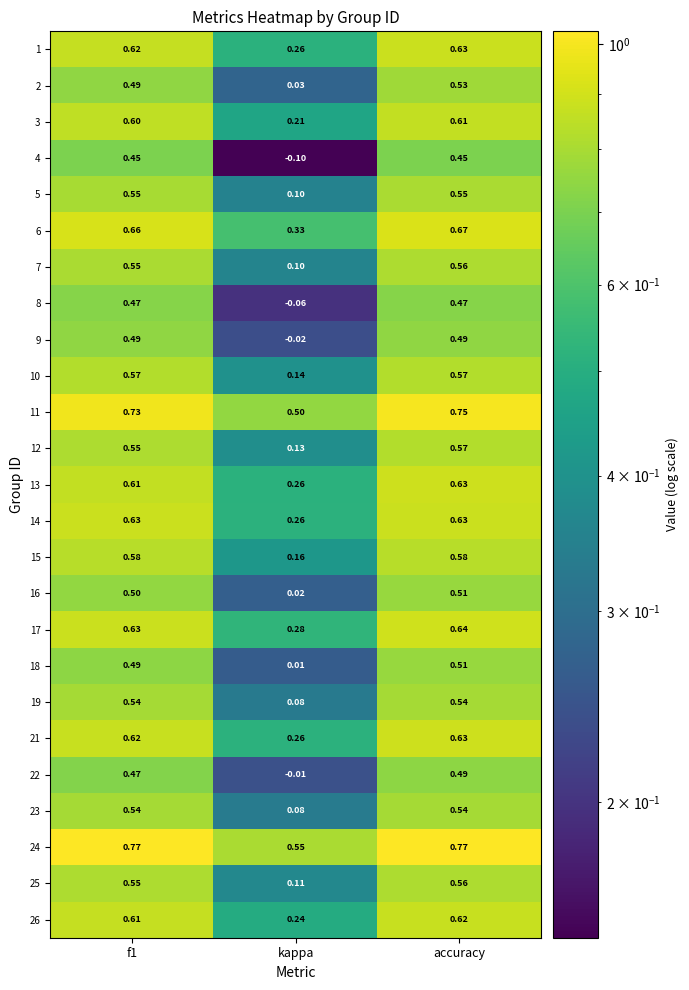

Which series has the largest range (max minus min)?

4